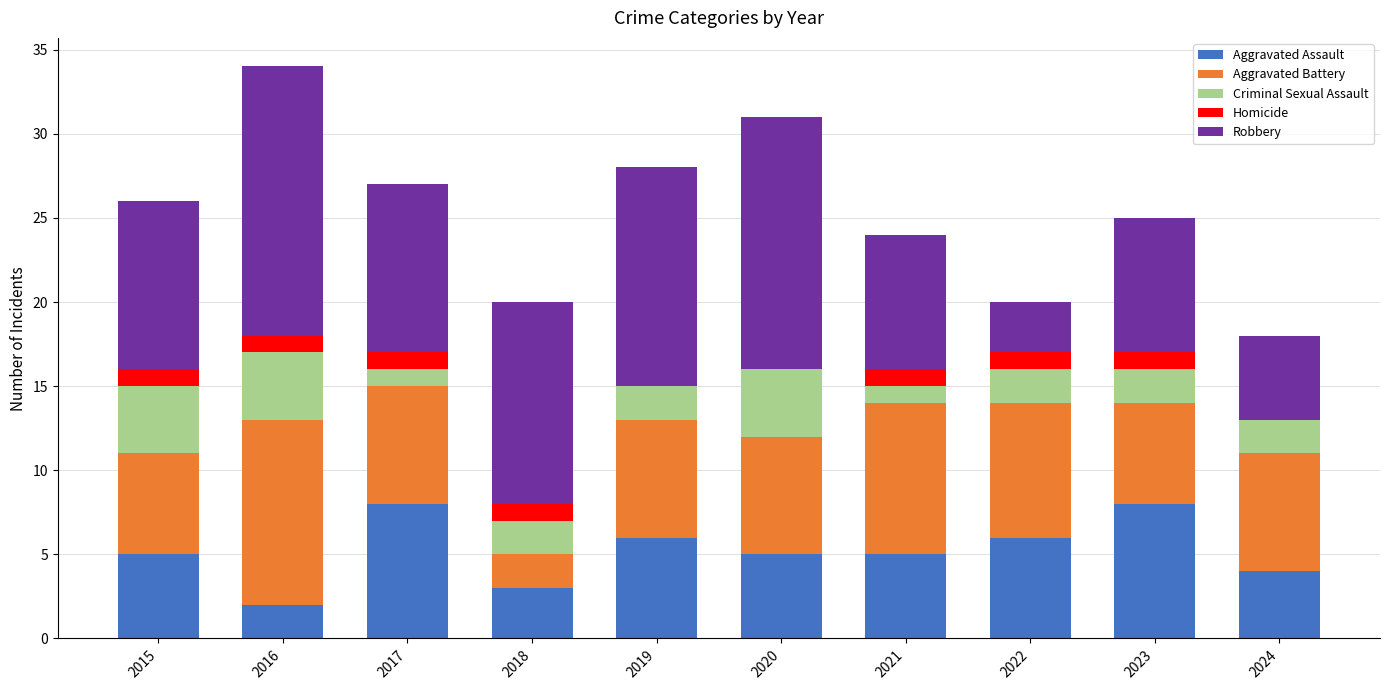

What is the total value across all series at 2020?

31